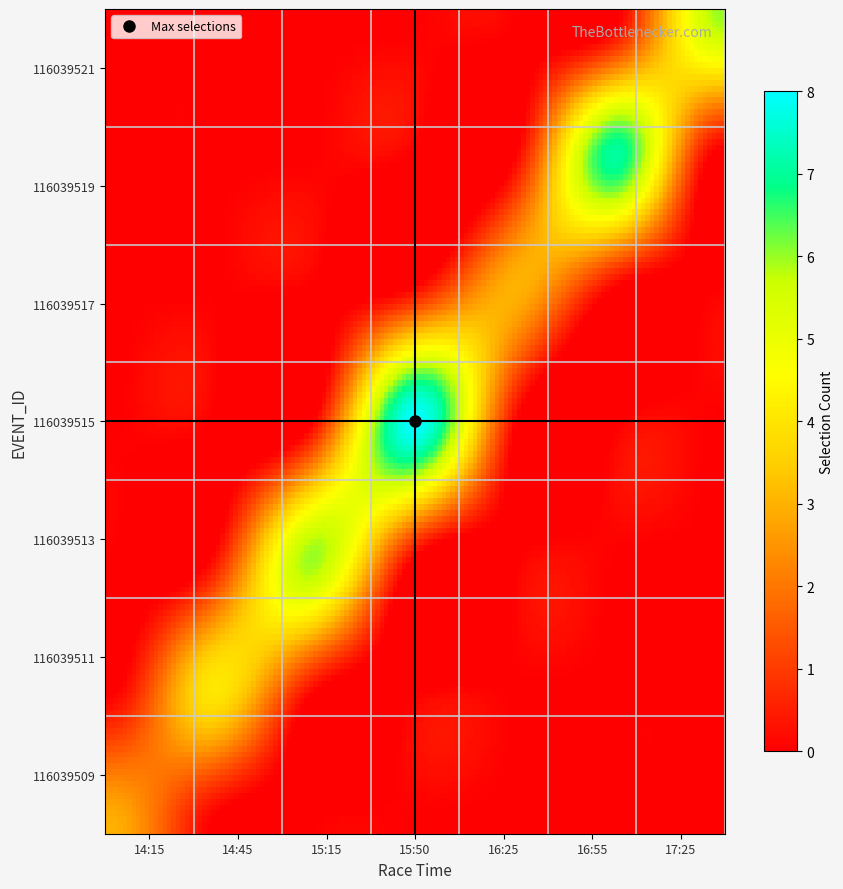

Reading left to right, what are all the values shown in this chart?

116039509: 14:15=3	14:45=0	15:15=0	15:50=0	16:25=0	16:55=0	17:25=0
116039511: 14:15=0	14:45=3	15:15=0	15:50=0	16:25=0	16:55=0	17:25=0
116039513: 14:15=0	14:45=0	15:15=6	15:50=0	16:25=0	16:55=0	17:25=0
116039515: 14:15=0	14:45=0	15:15=0	15:50=8	16:25=0	16:55=0	17:25=0
116039517: 14:15=0	14:45=0	15:15=0	15:50=0	16:25=3	16:55=0	17:25=0
116039519: 14:15=0	14:45=0	15:15=0	15:50=0	16:25=0	16:55=7	17:25=0
116039521: 14:15=0	14:45=0	15:15=0	15:50=0	16:25=0	16:55=0	17:25=6